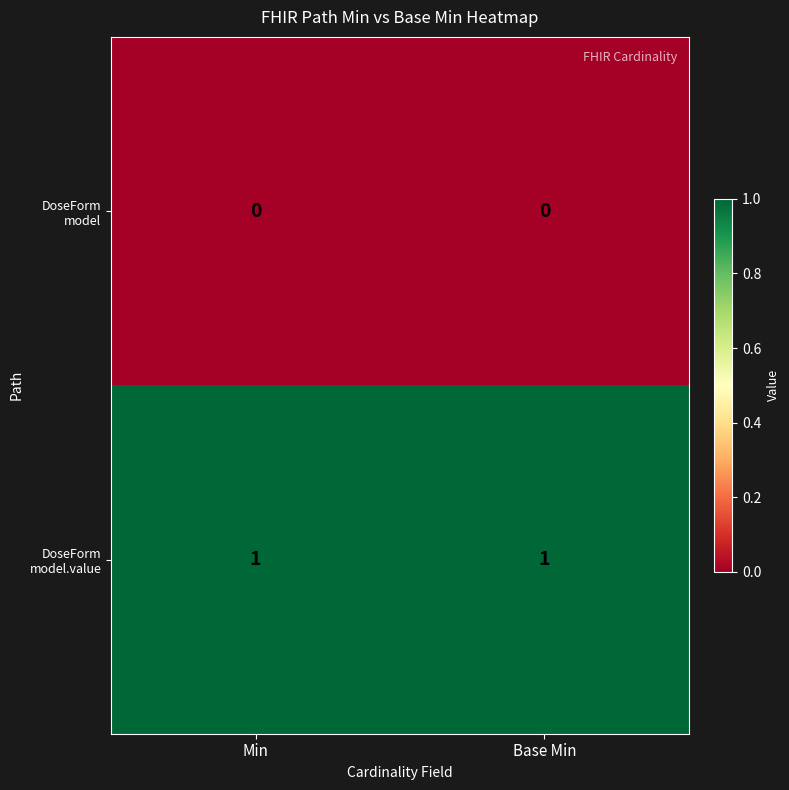

How many series are shown in this chart?

2